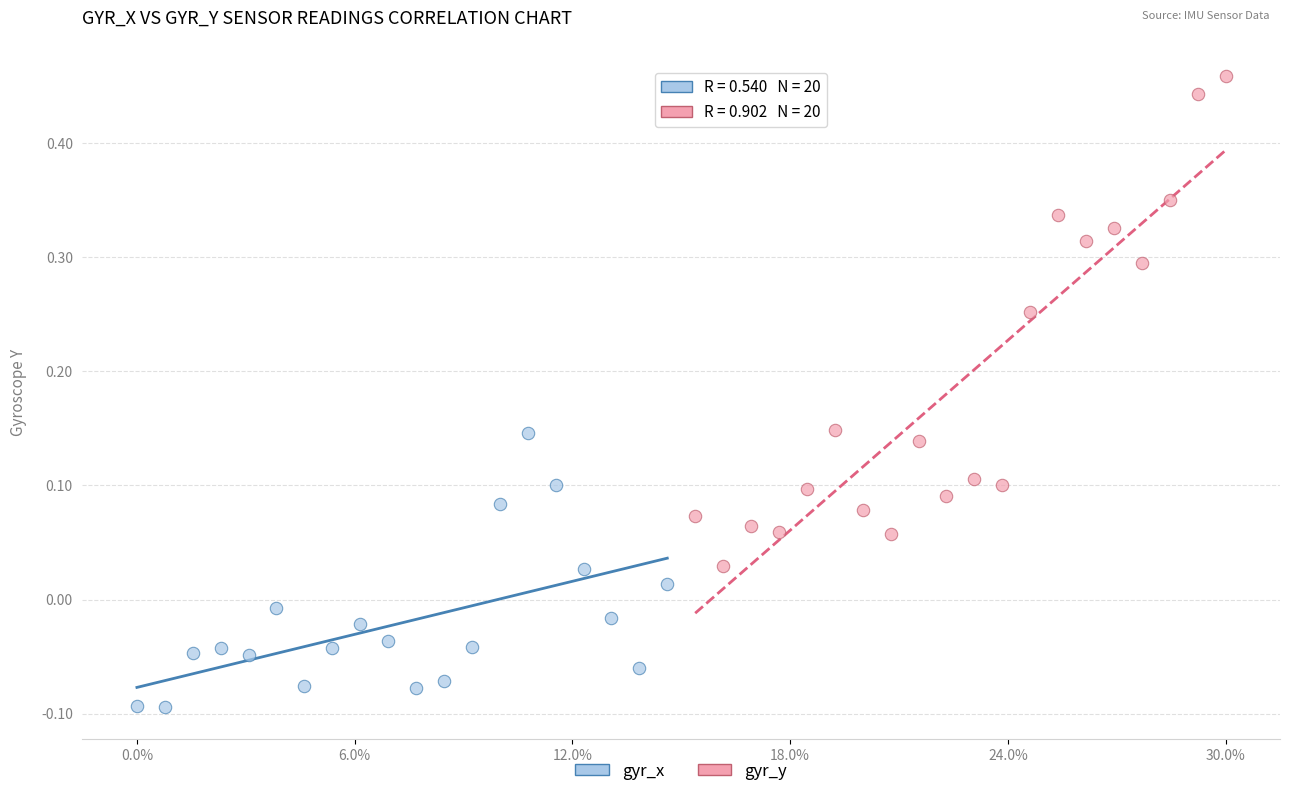

What are all the series names shown in the legend?

gyr_x, gyr_y